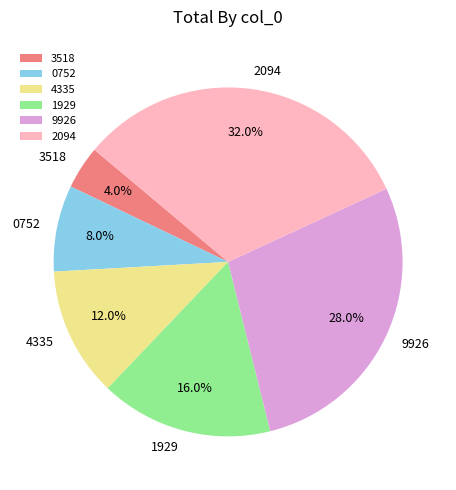

Which slice is the smallest?

3518